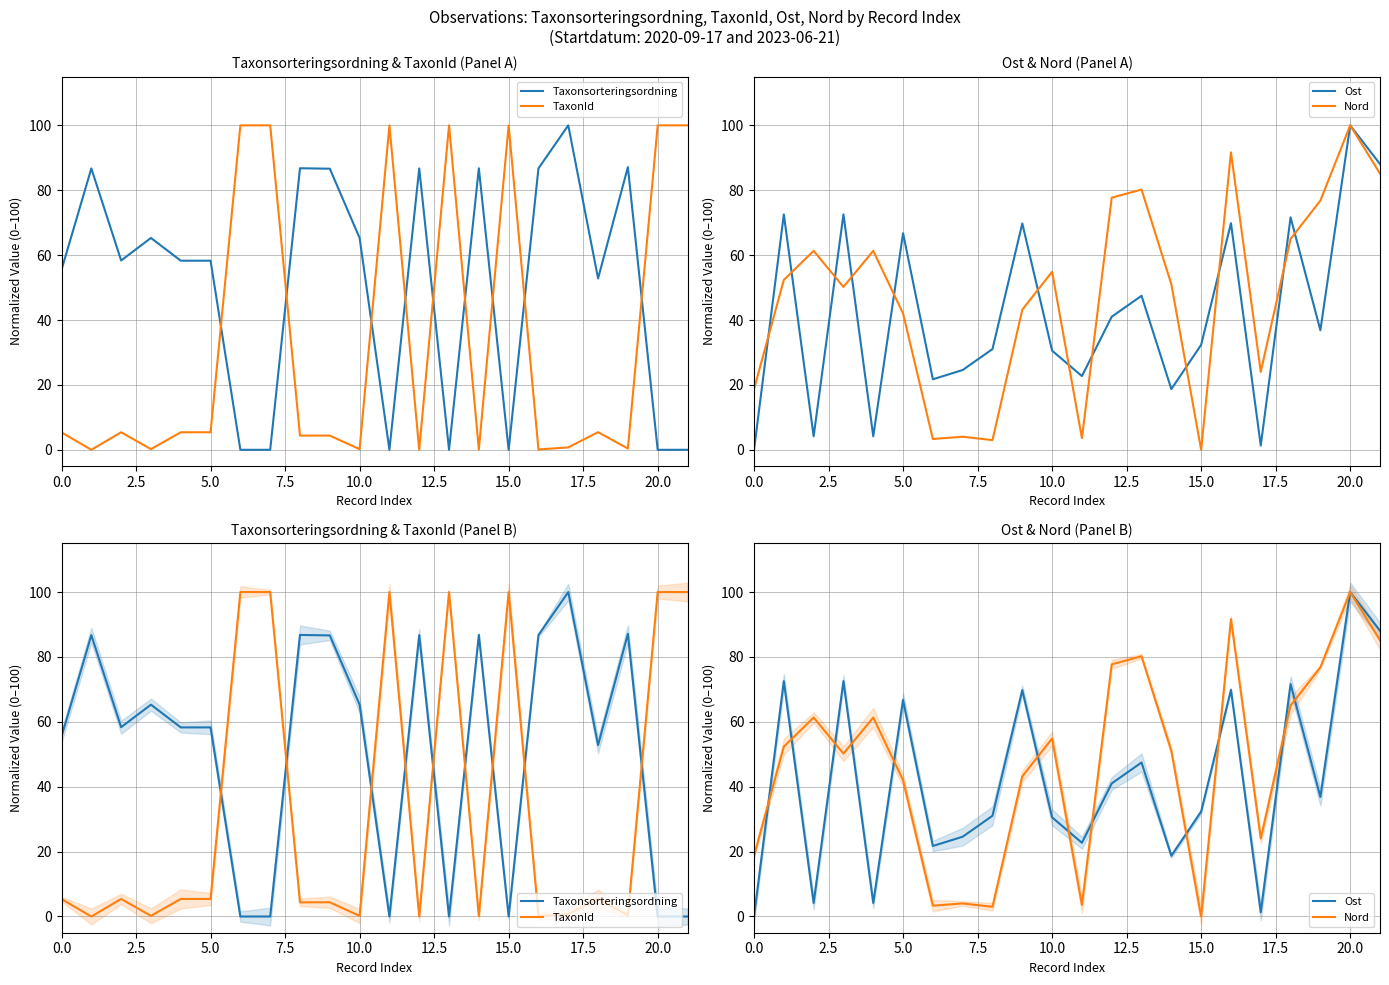

What is the label of the 9th point from the left?

20.0